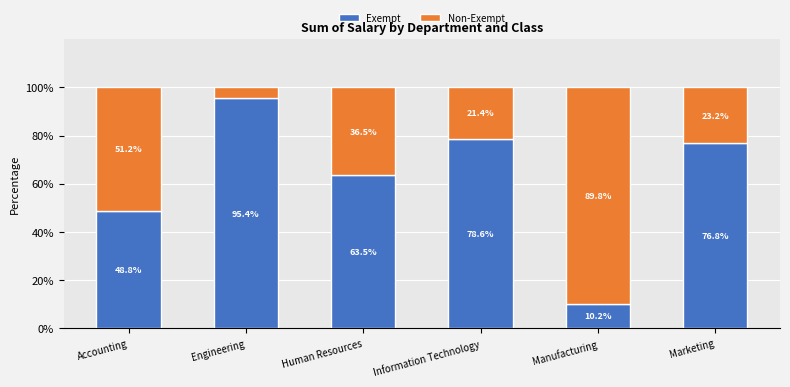

At which label does Exempt reach its minimum?

Manufacturing